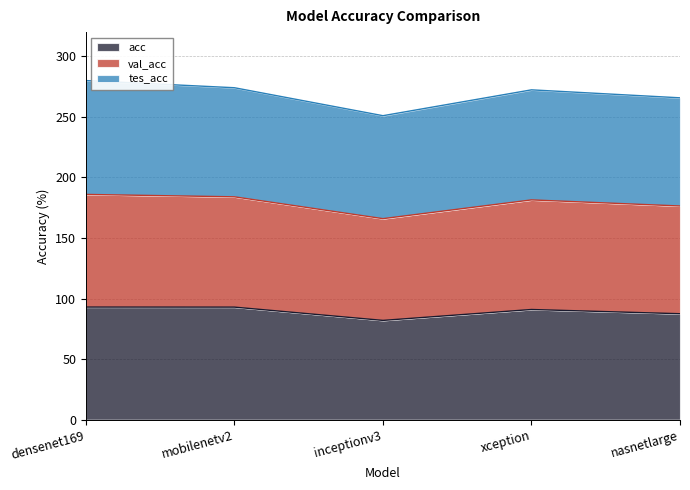

At how many categories does at least one series exceed 265?

4